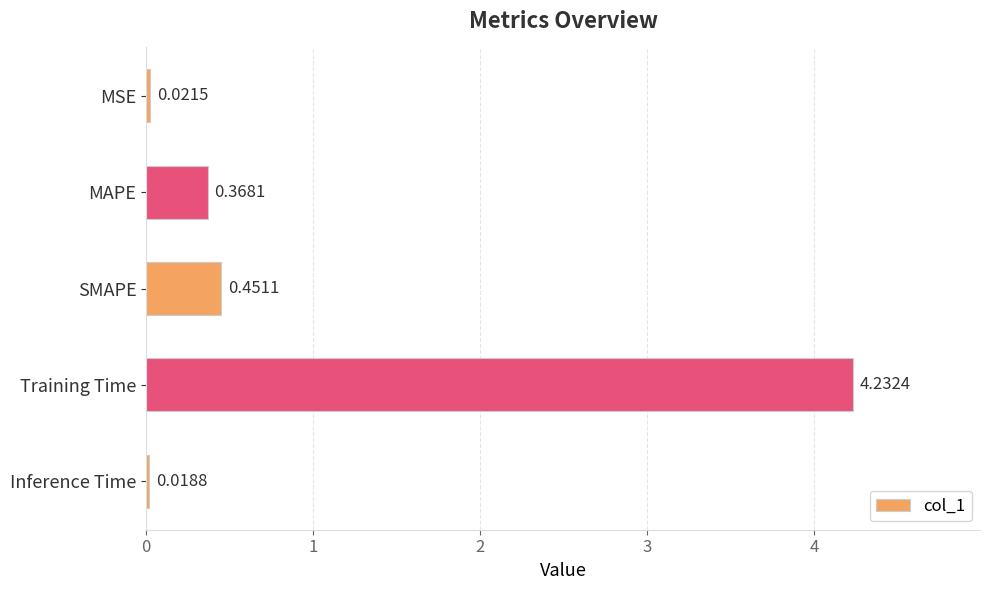

List the labels in order of value, smallest first.

Inference Time, MSE, MAPE, SMAPE, Training Time